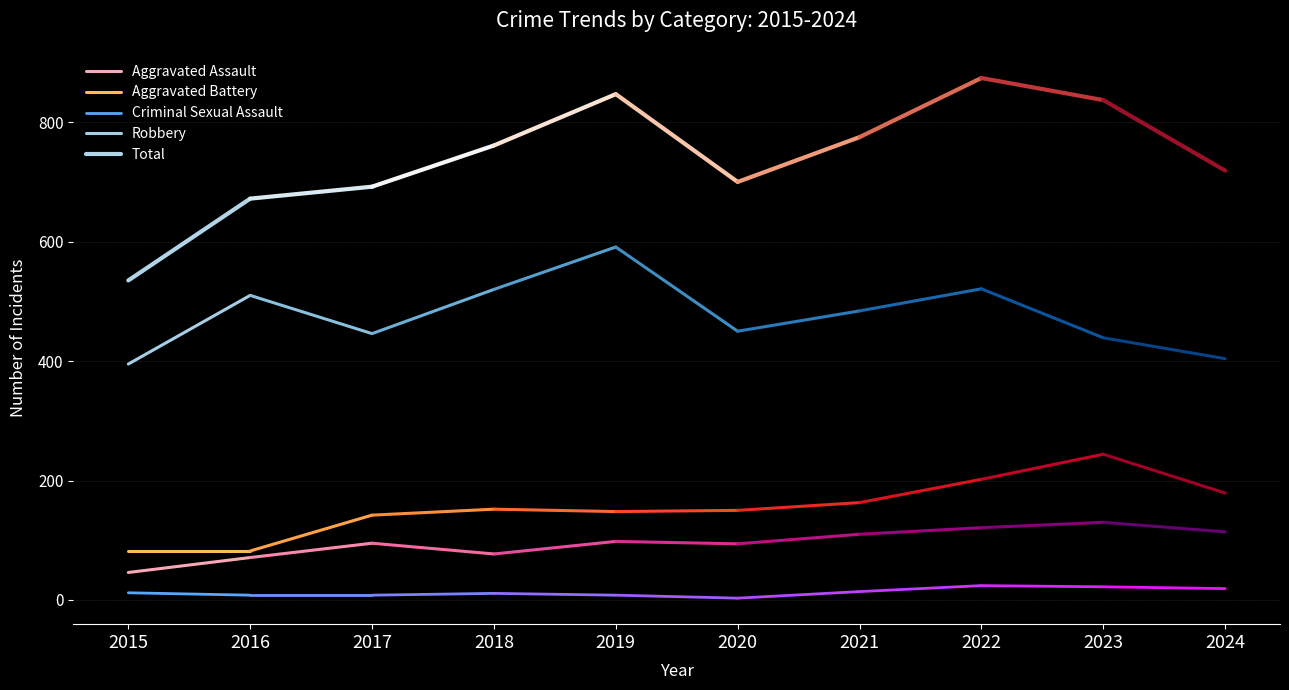

How many values in the Aggravated Assault series are below 71?

1